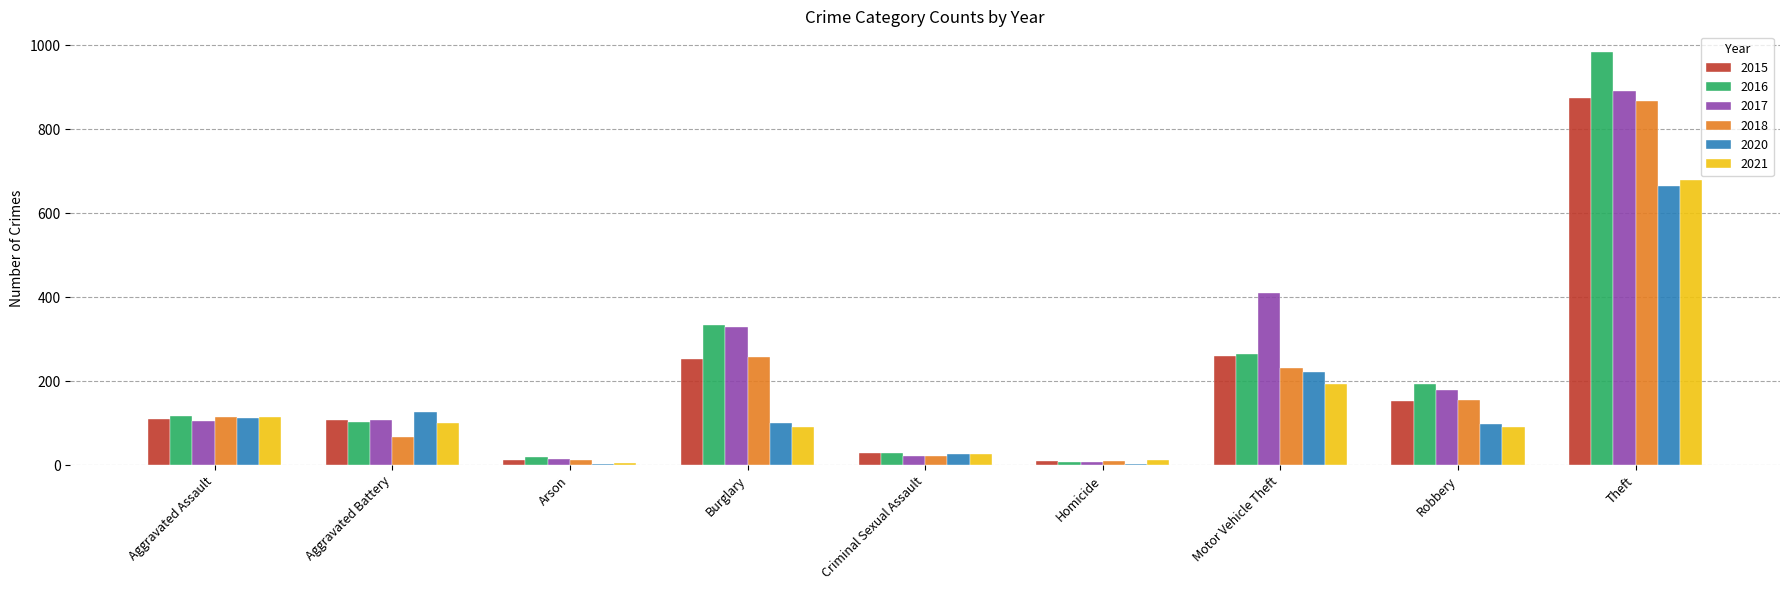

True or false: 2015 has a value of 261 at Motor Vehicle Theft.

True